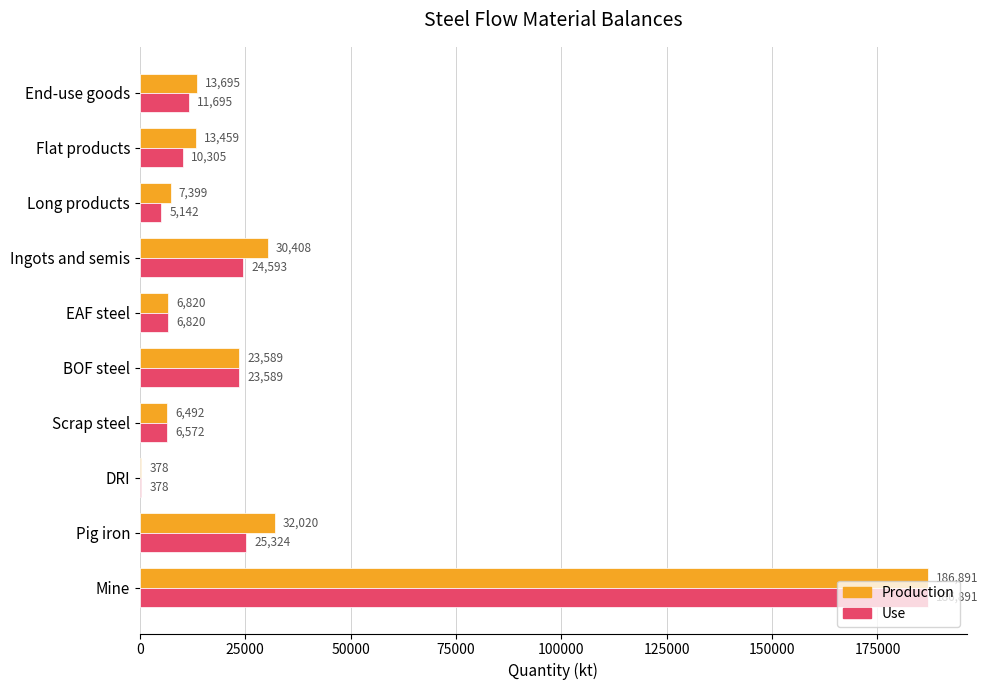

Read the Production value at Pig iron.

32020.4